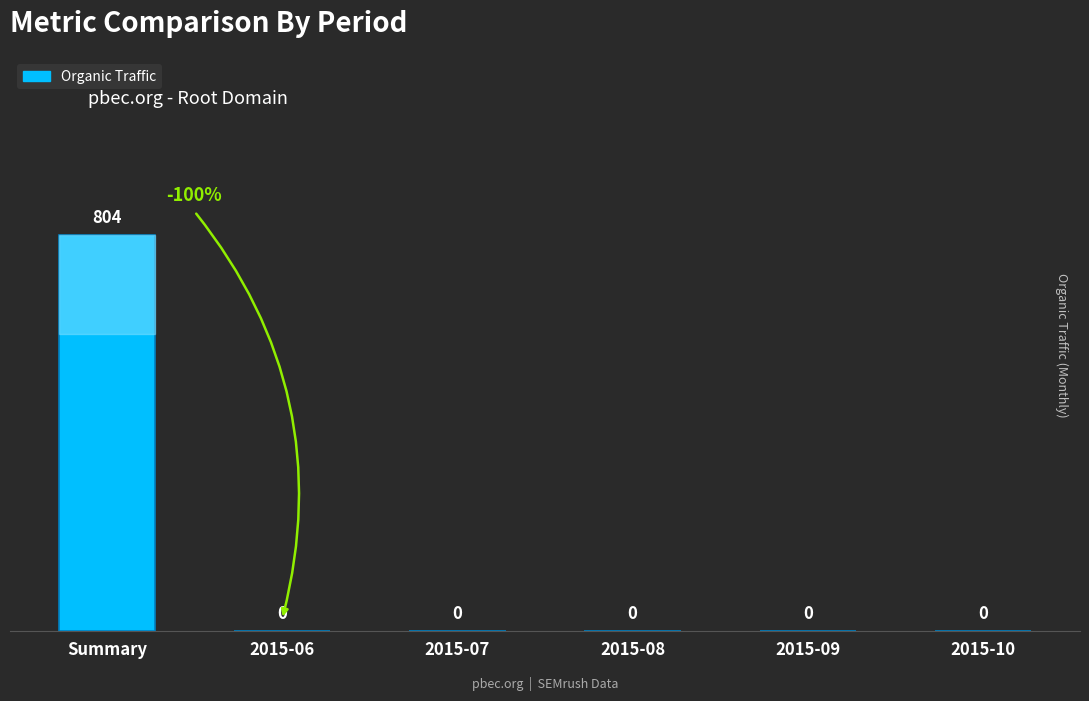

Reading left to right, what are all the values shown in this chart?

Summary=804	2015-06=0	2015-07=0	2015-08=0	2015-09=0	2015-10=0